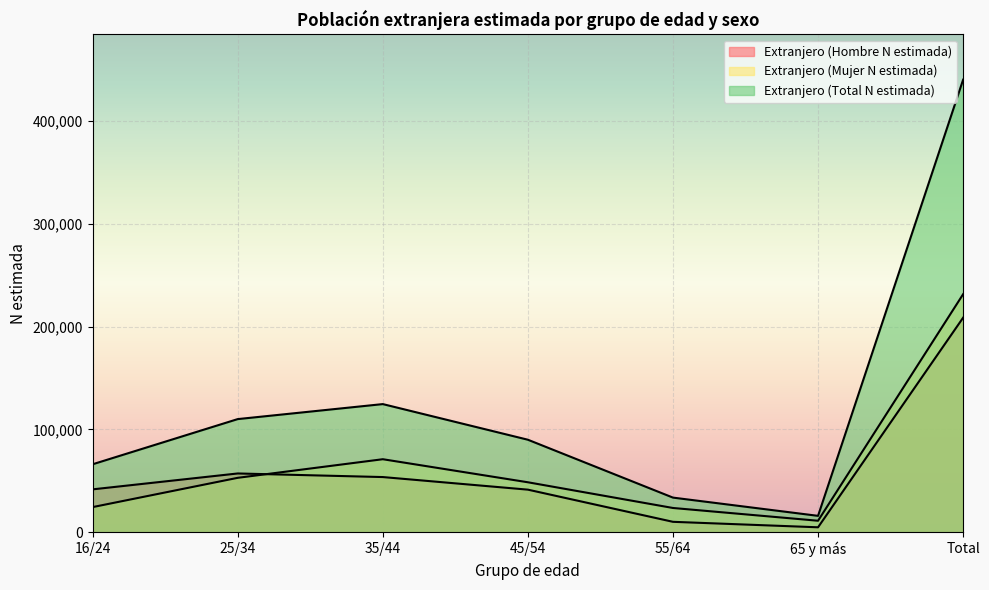

The value of Extranjero (Hombre N estimada) at 16/24 is 41664. True or false?

True